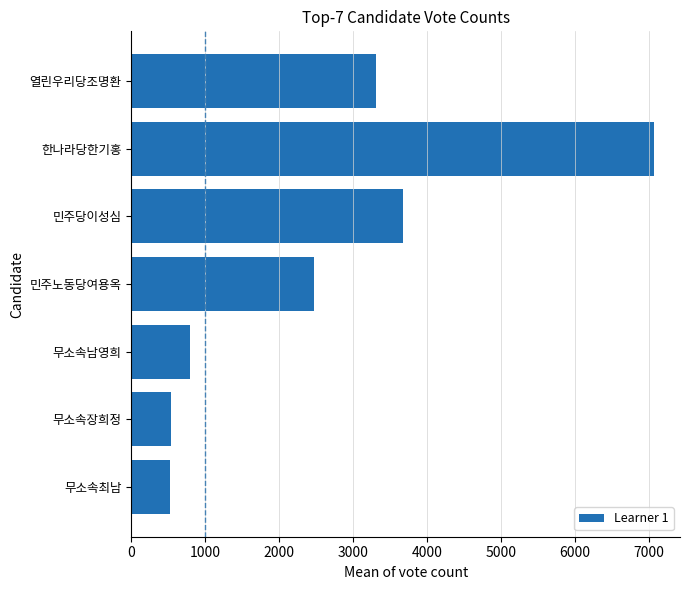

What is the value of the 4th bar from the top?

2468